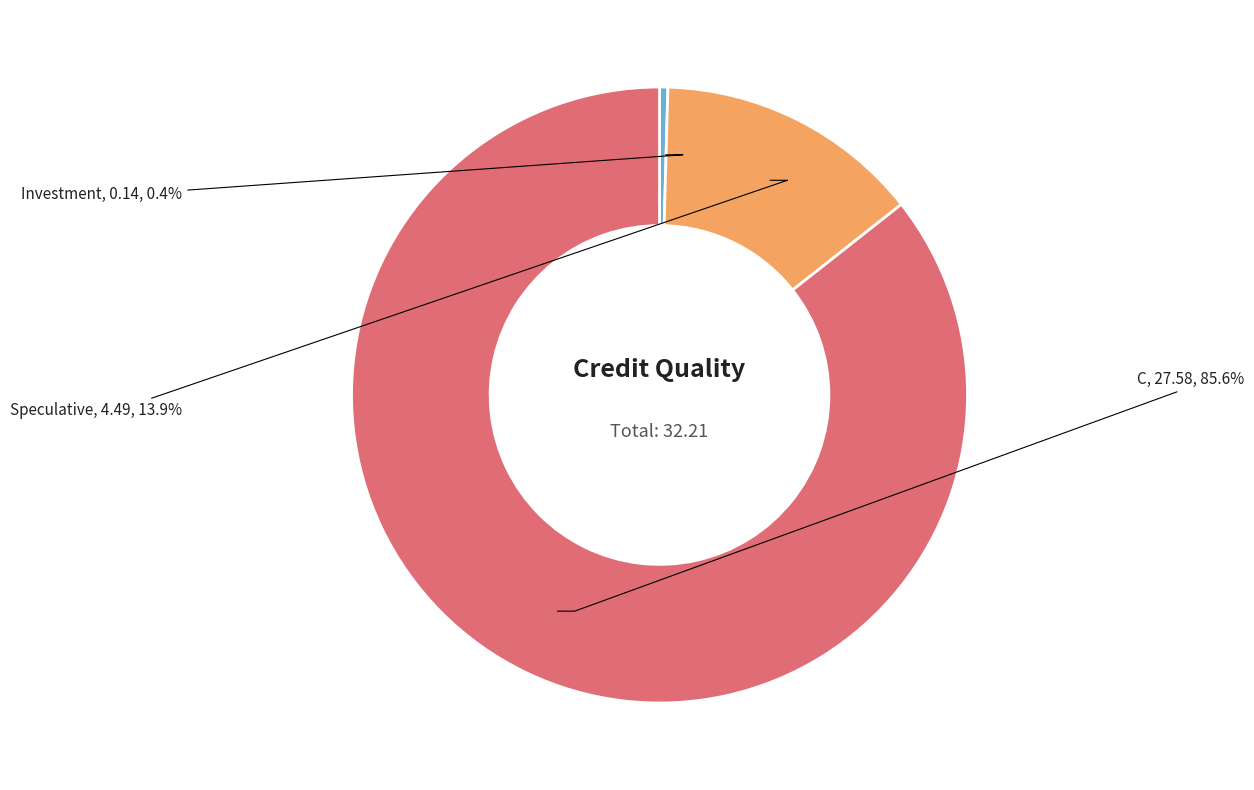

Is C the majority of the pie?

Yes